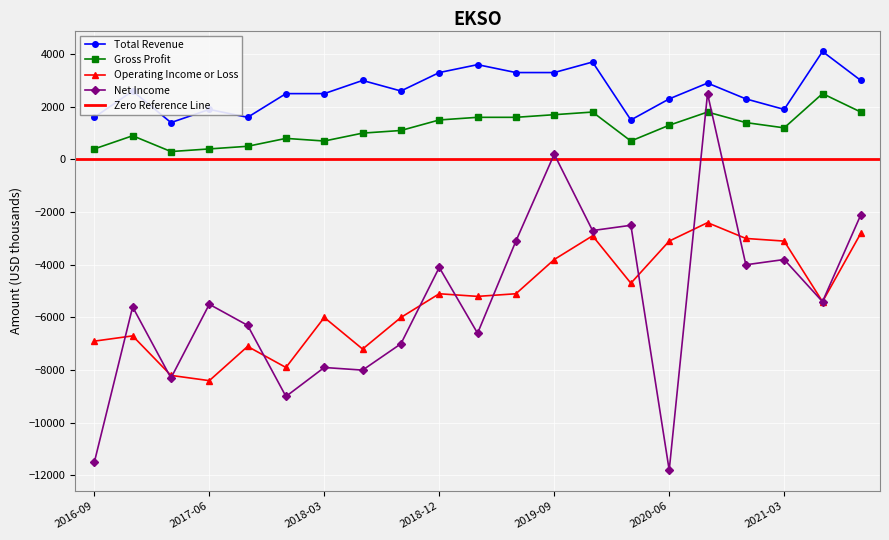

What is the lowest value of the Gross Profit series?

300